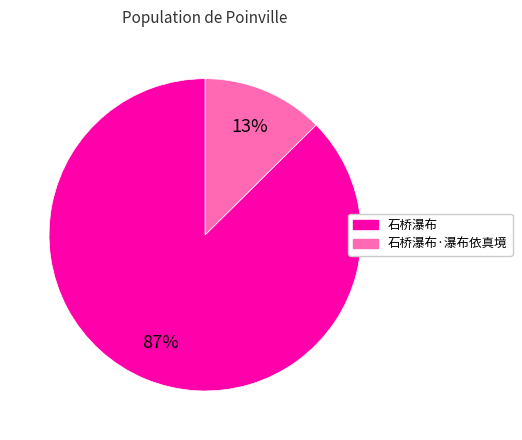

To the nearest percent, what is the average slice percentage?

50%